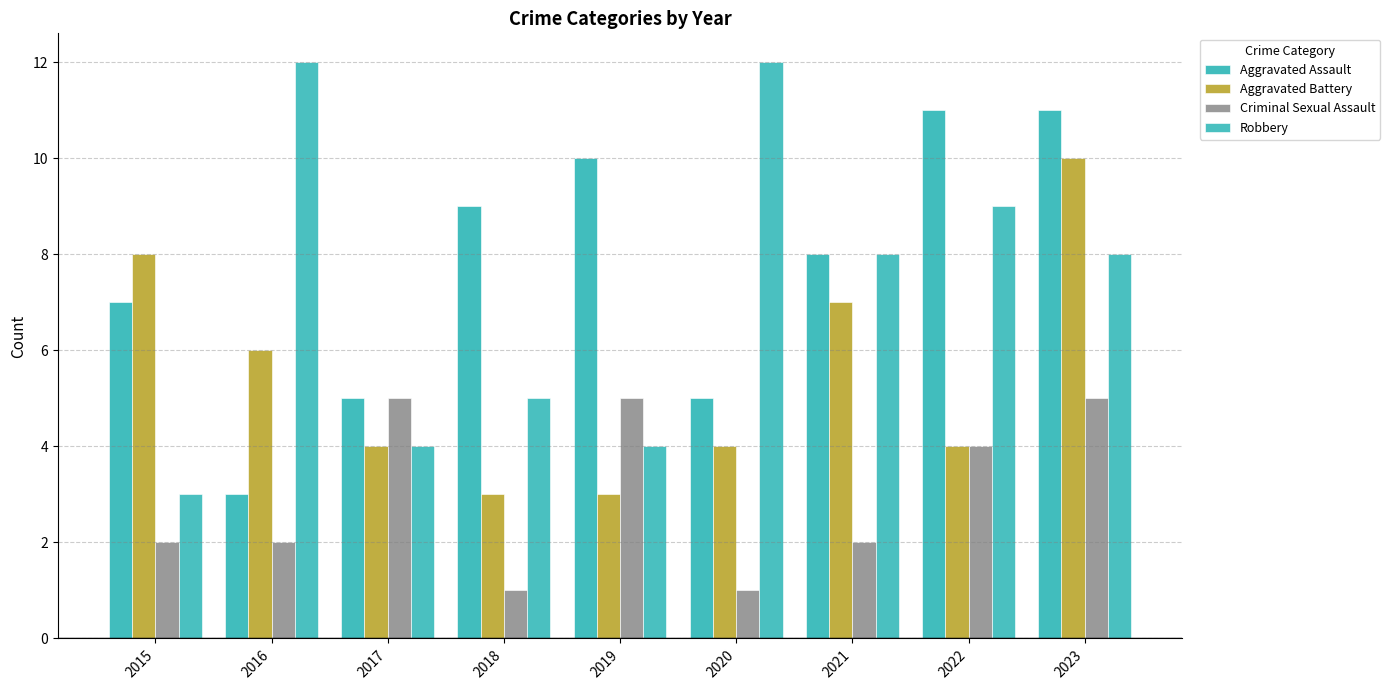

What is the sum of all Aggravated Assault values?

69